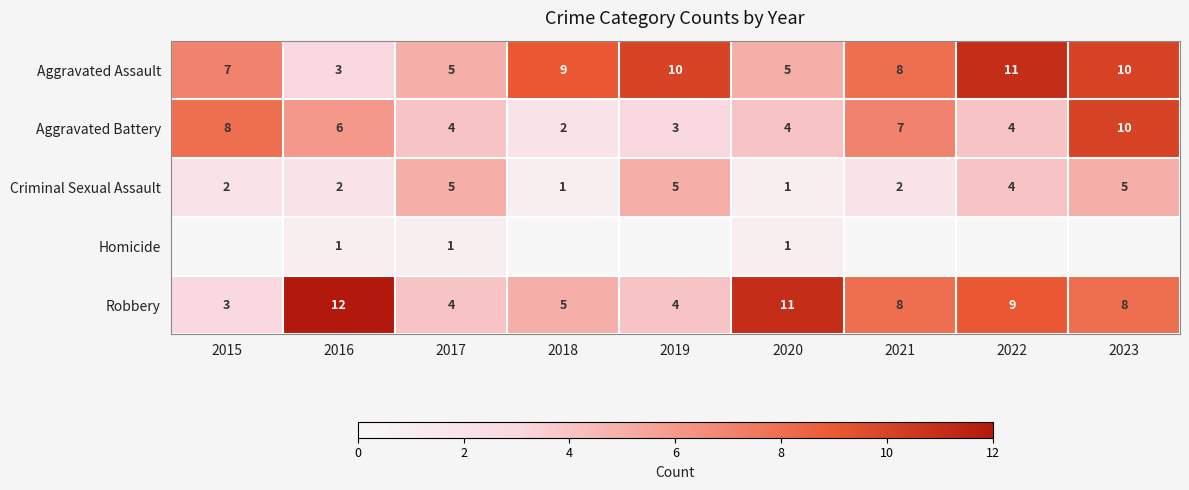

What is the total value across all series at 2017?

19